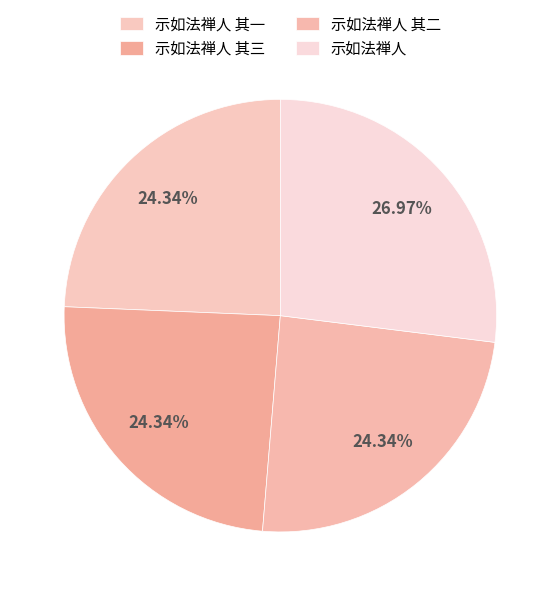

Count the number of slices in the pie.

4